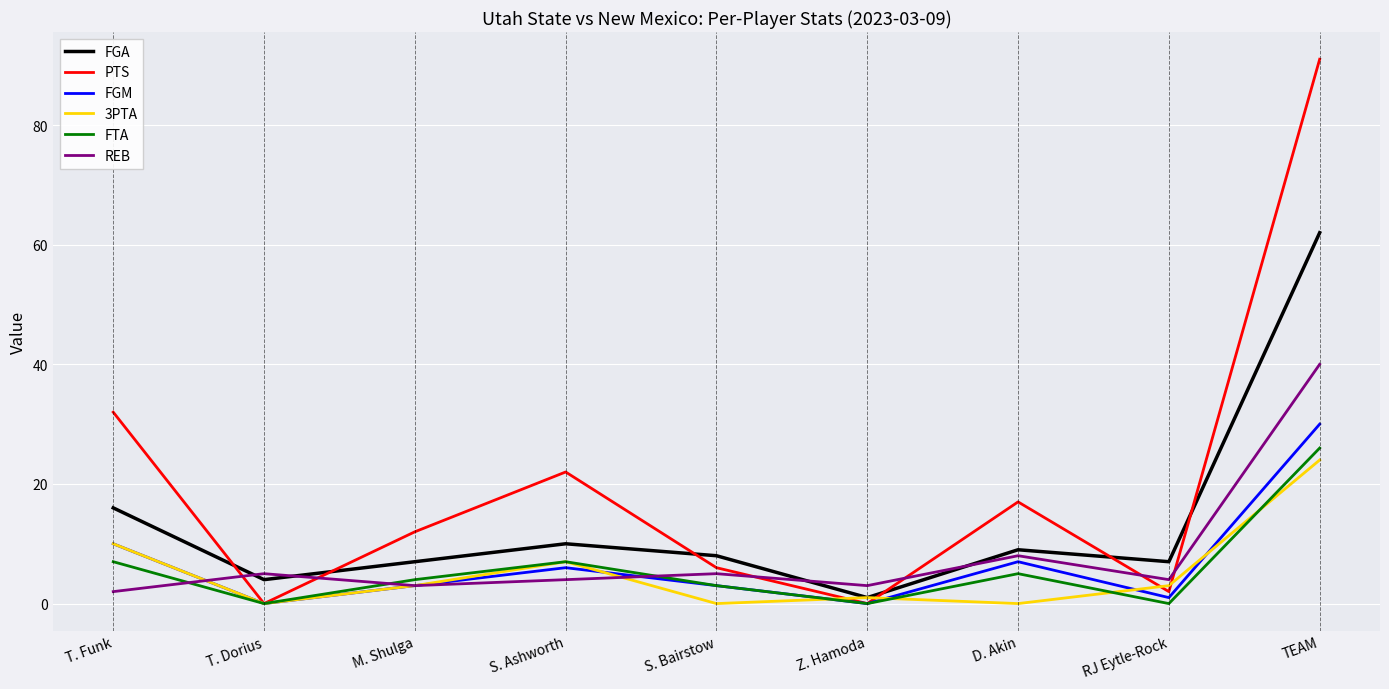

What is the maximum value shown in the chart?

91